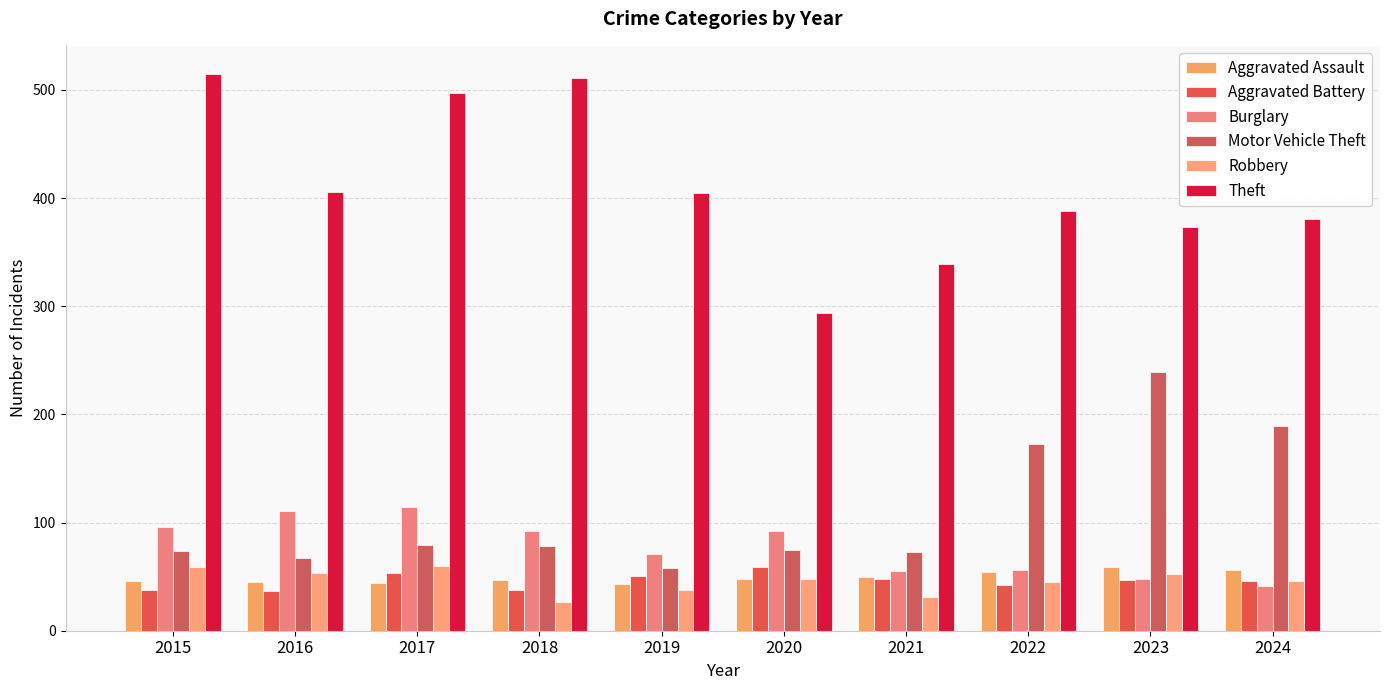

Which category has the lowest value in the Motor Vehicle Theft series?

2019